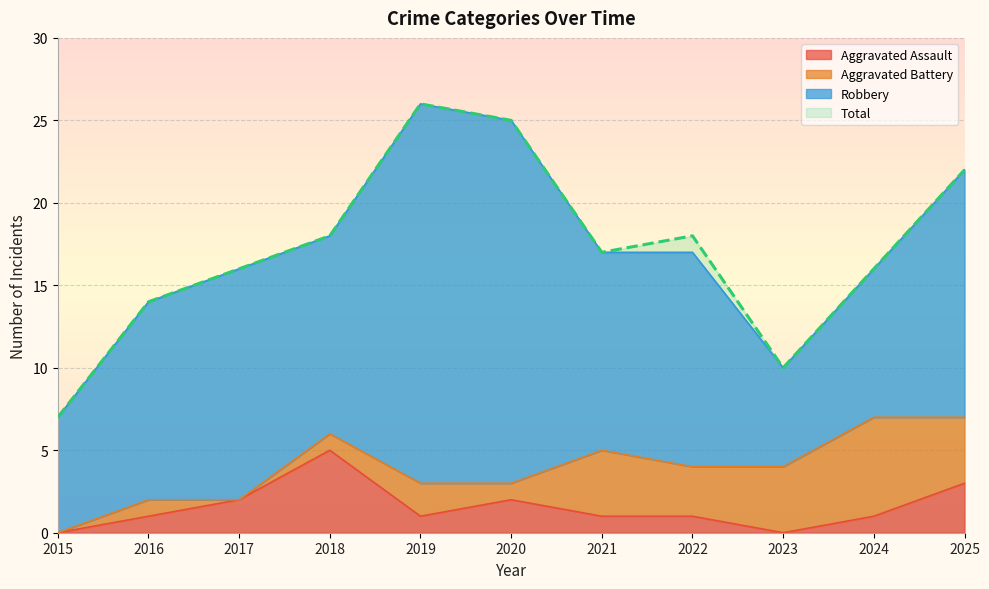

How many values in the Aggravated Assault series exceed 1?

4